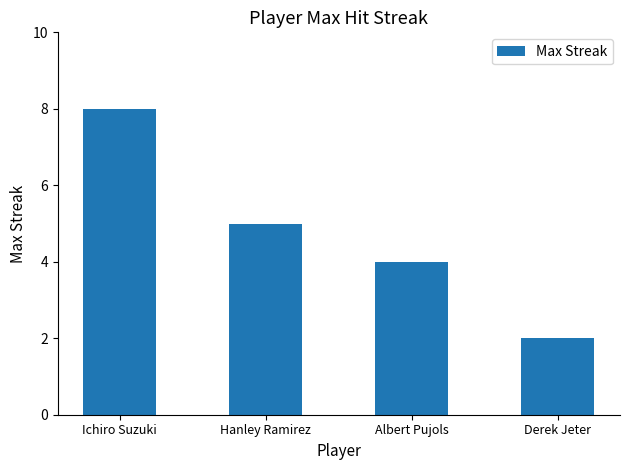

What is the value of the 3rd bar from the left?

4